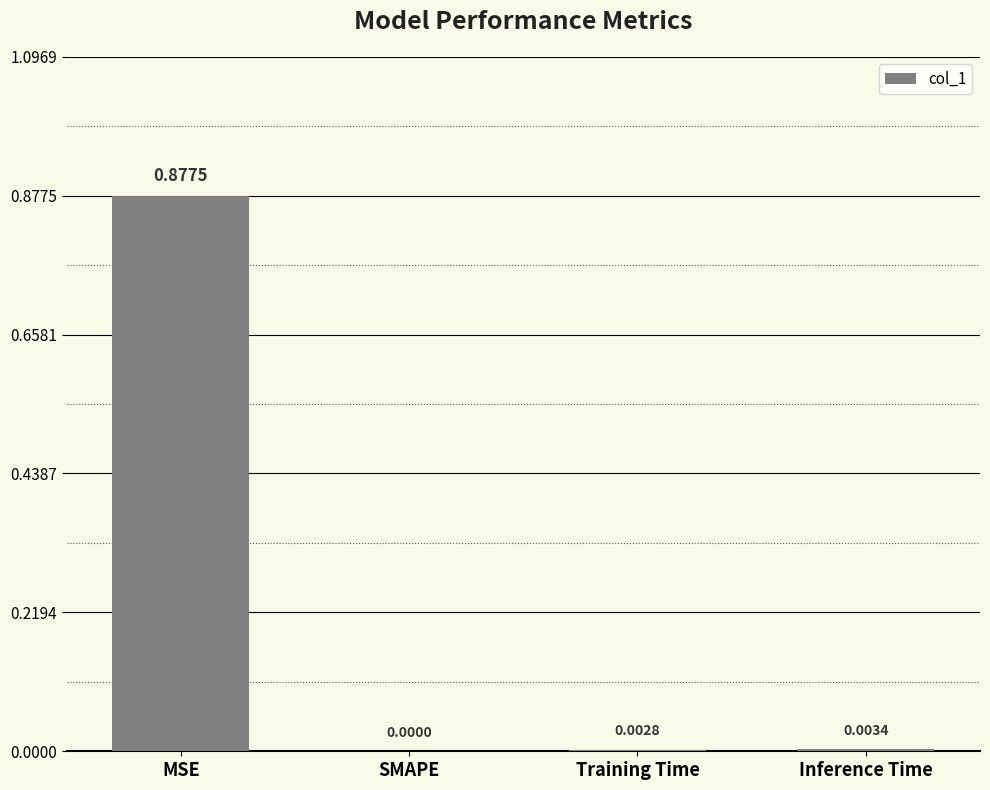

At which category does the chart reach its peak across all series?

MSE